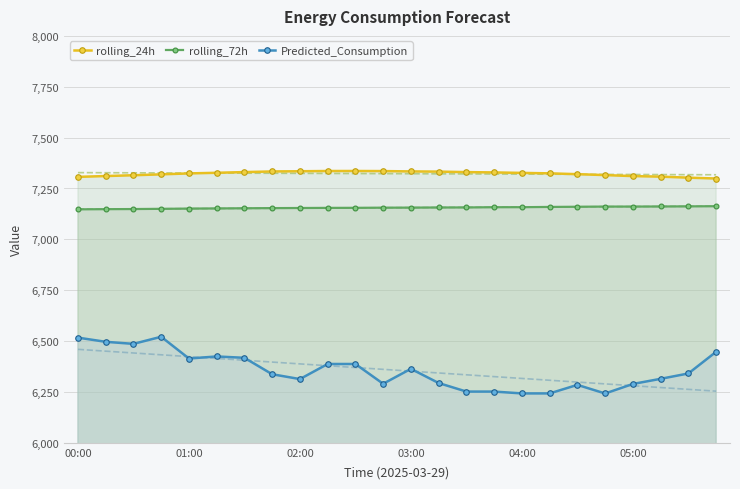

True or false: Predicted_Consumption and rolling_24h cross at least once.

False